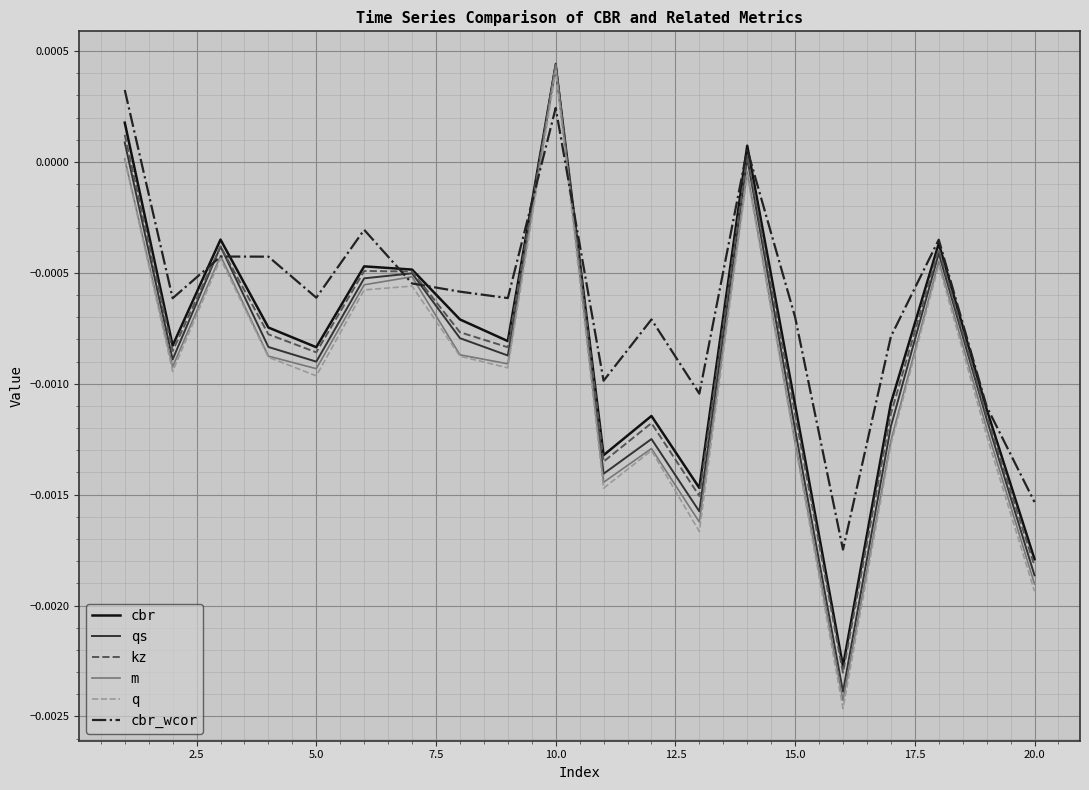

Which series has the largest range (max minus min)?

q